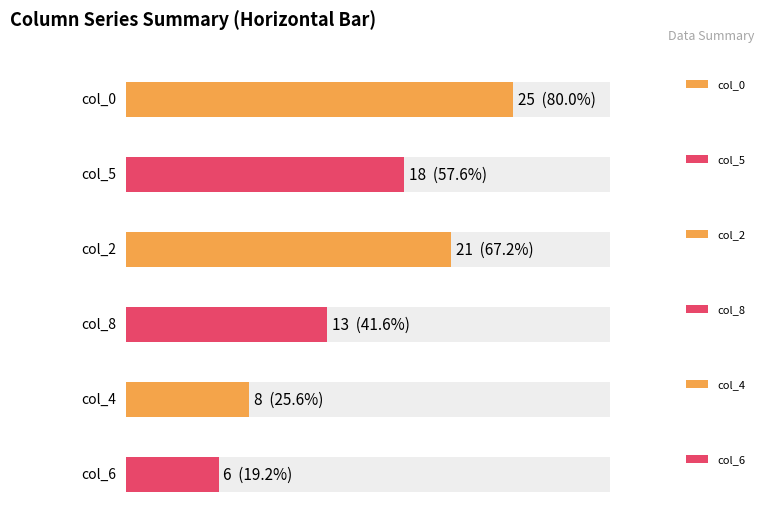

Which series has the largest total across all categories?

col_0